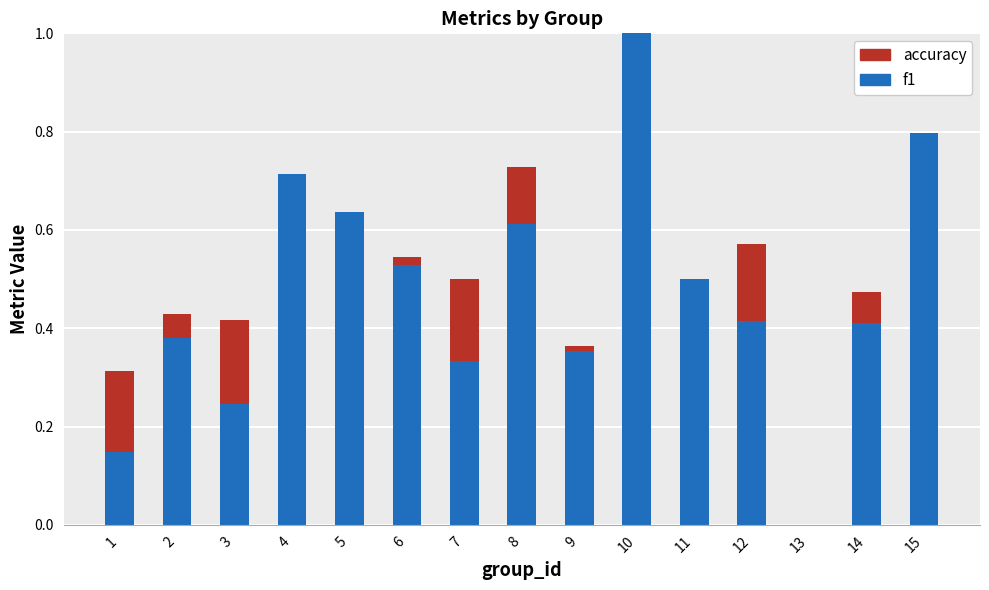

How many values in the f1 series exceed 0?

14